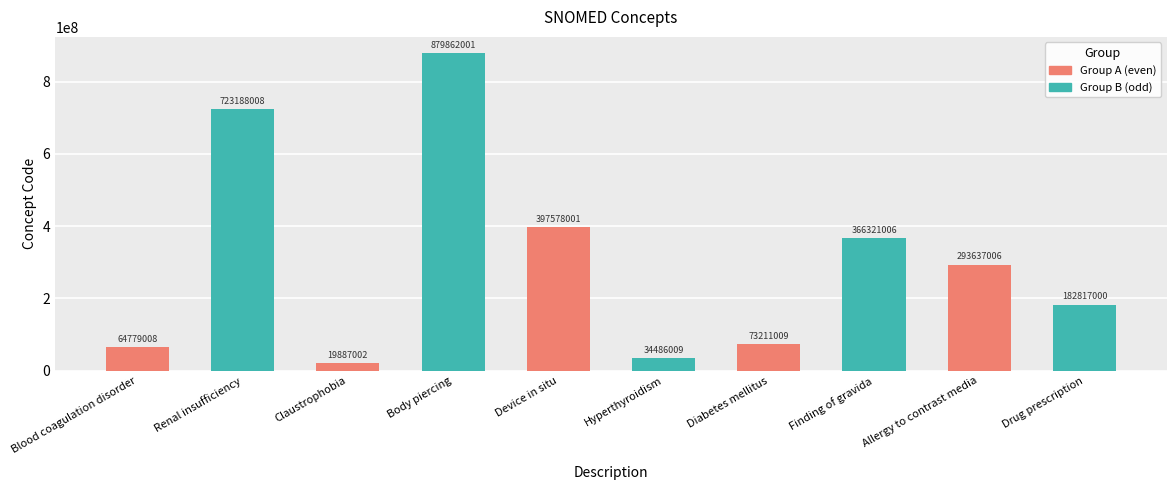

What is the value of the 1st bar from the left?

64779008